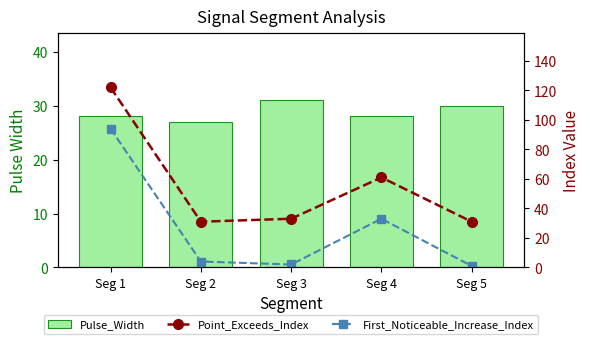

At which label does First_Noticeable_Increase_Index reach its peak?

Seg 1